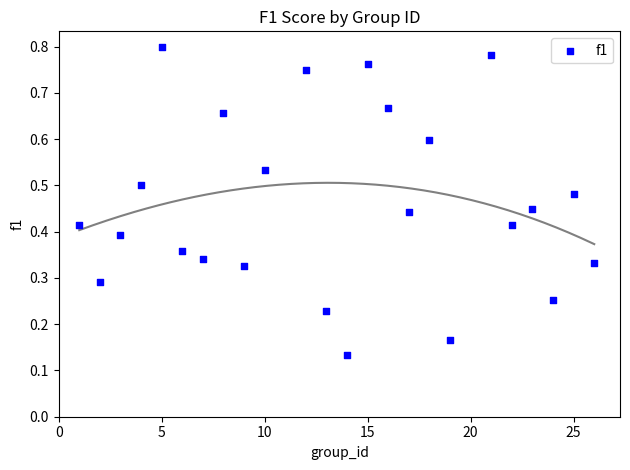

What is the range of X values (max minus min)?

25.0